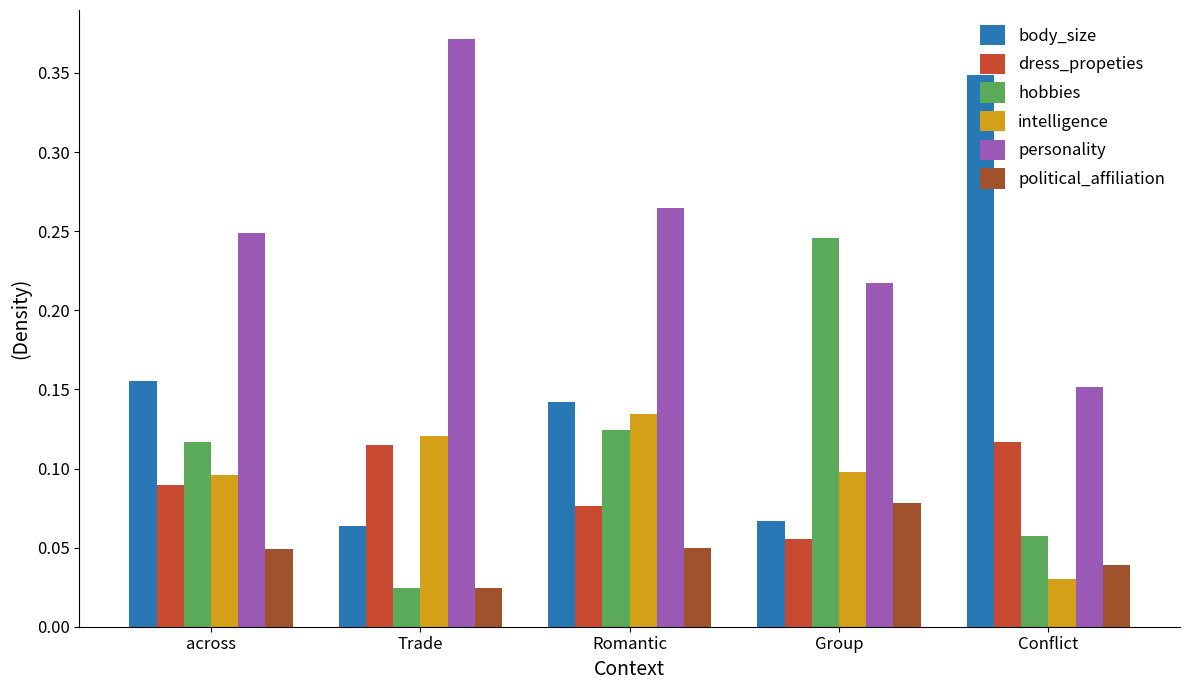

List the labels in order of personality value, largest first.

Trade, Romantic, across, Group, Conflict